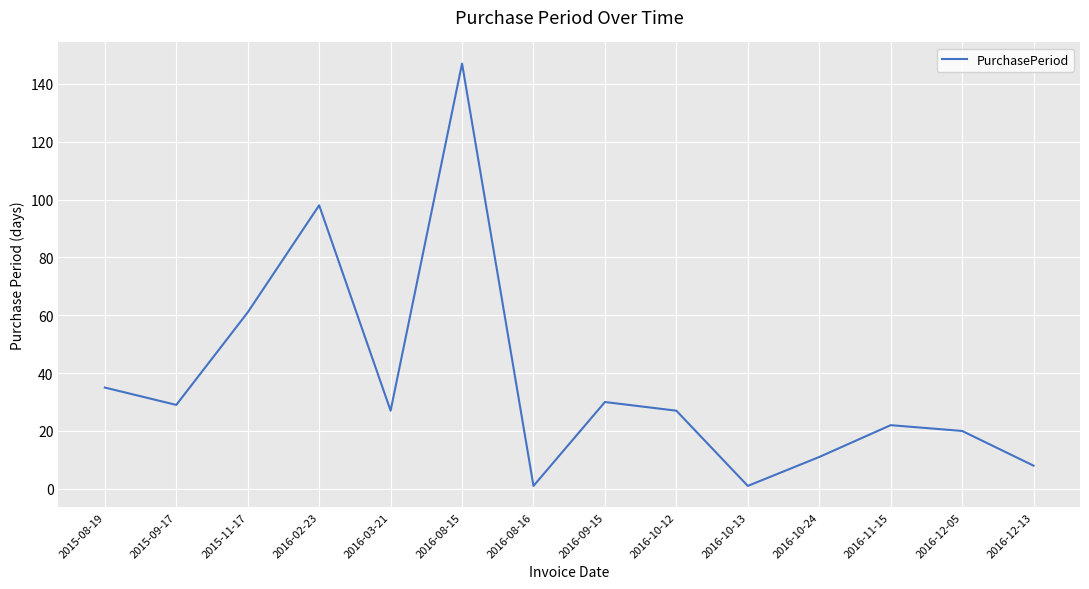

Is it true that the value at 2015-11-17 is 83?

False